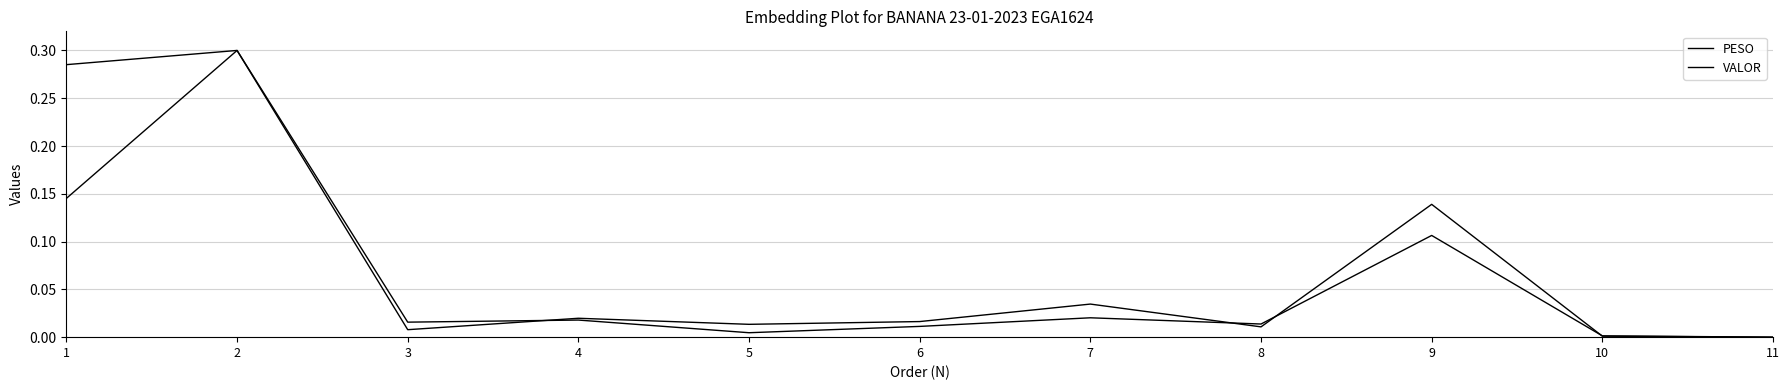

Does the chart have visible grid lines?

Yes